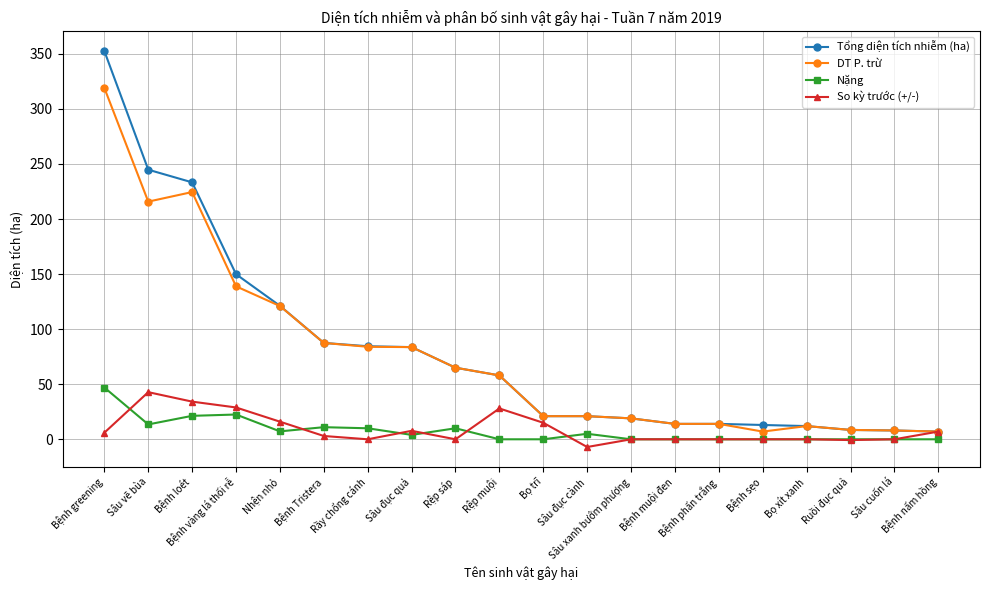

At which category is the sum across all series the highest?

Bệnh greening